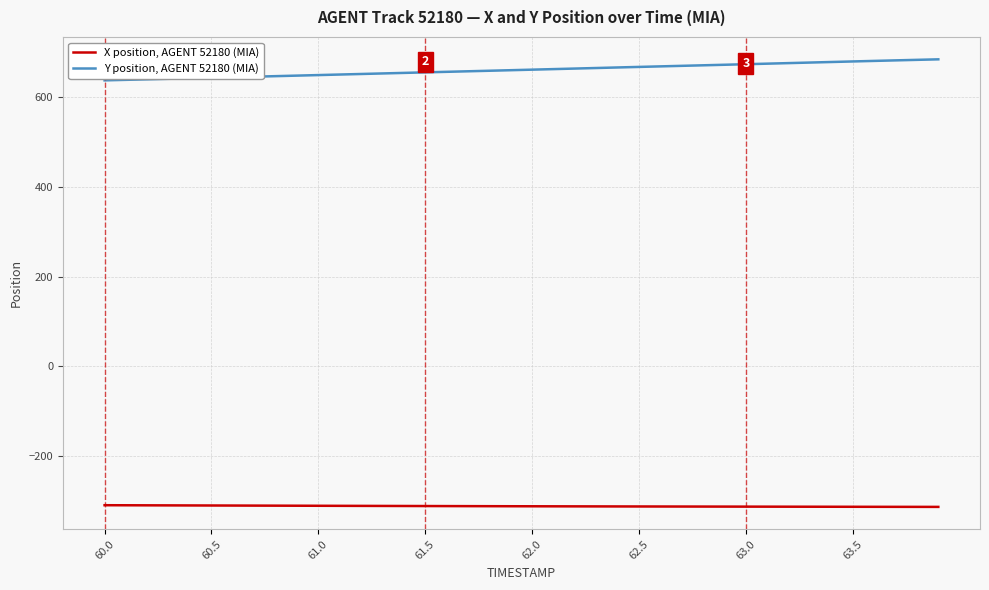

List the series in order of their overall mean, highest first.

Y position, AGENT 52180 (MIA), X position, AGENT 52180 (MIA)